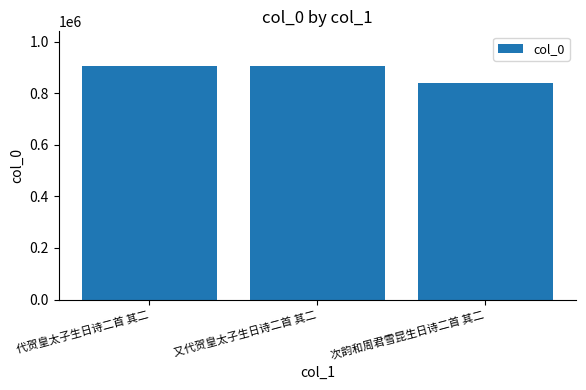

What is the ratio of the value at 次韵和周君雪昆生日诗二首 其二 to the value at 又代贺皇太子生日诗二首 其二?

0.9